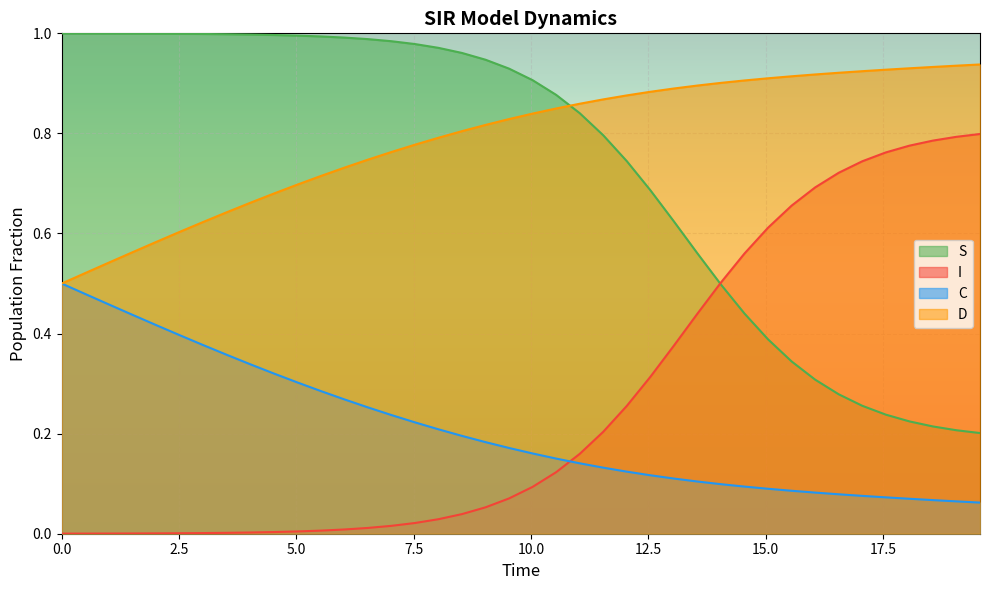

How many data points does each series have?

40